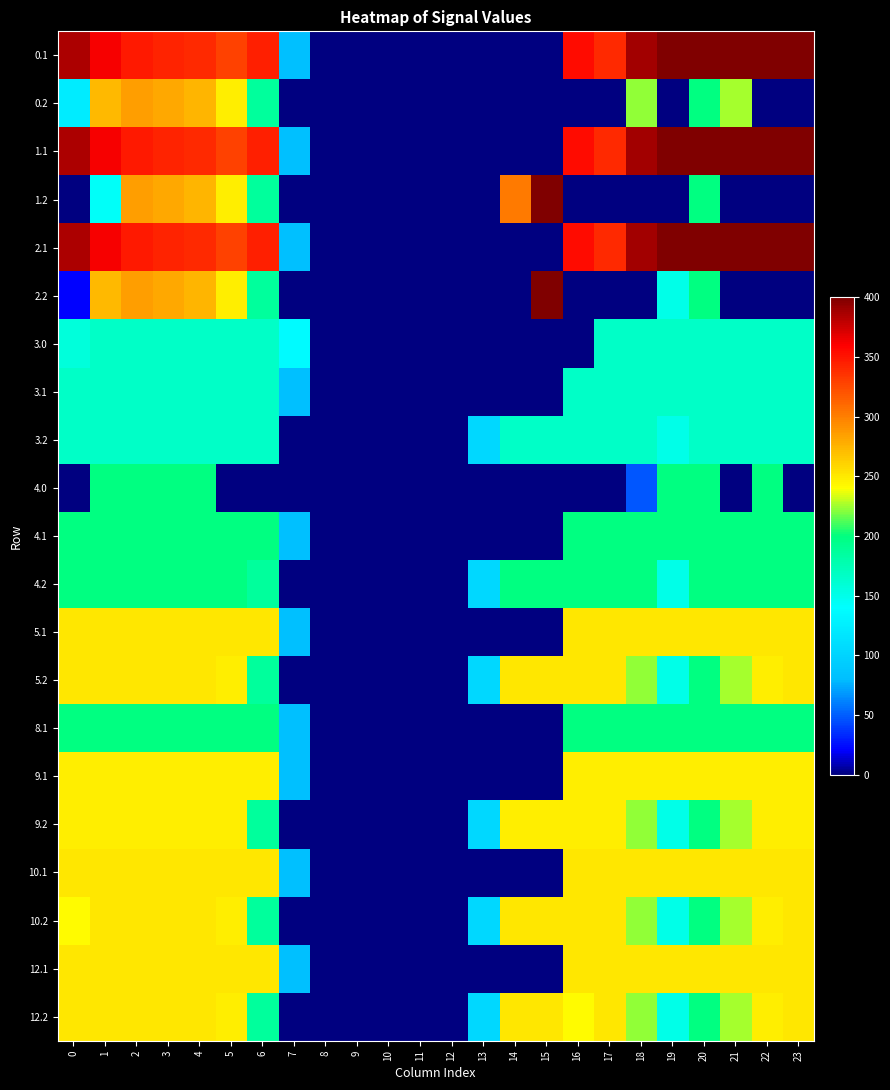

What is the spread (max minus min) of values at 6?

345.2